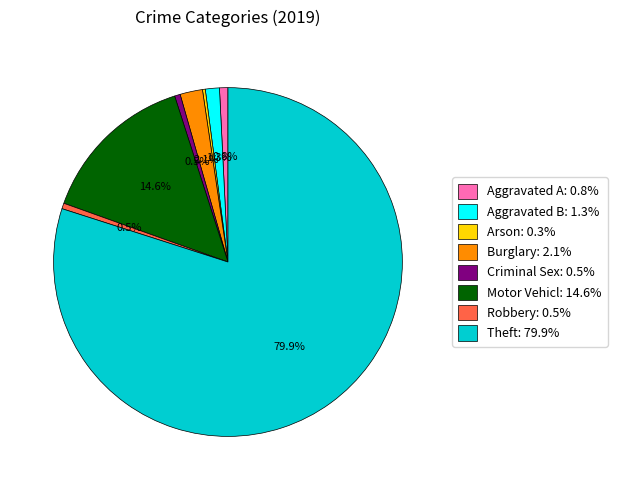

Is there a majority slice in this chart?

Yes